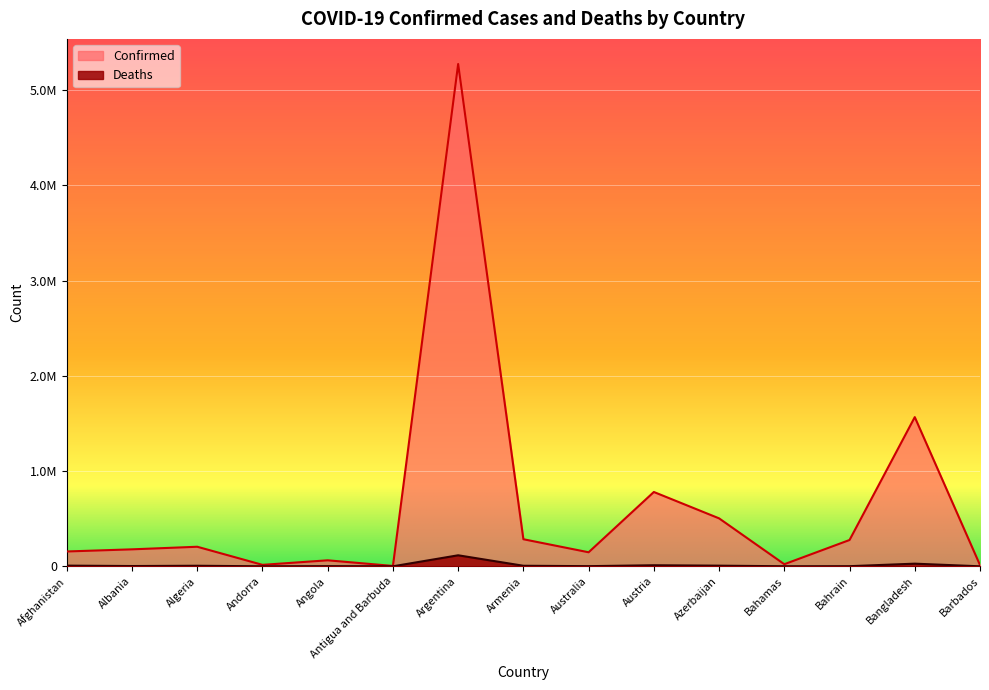

What are all the series names shown in the legend?

Confirmed, Deaths